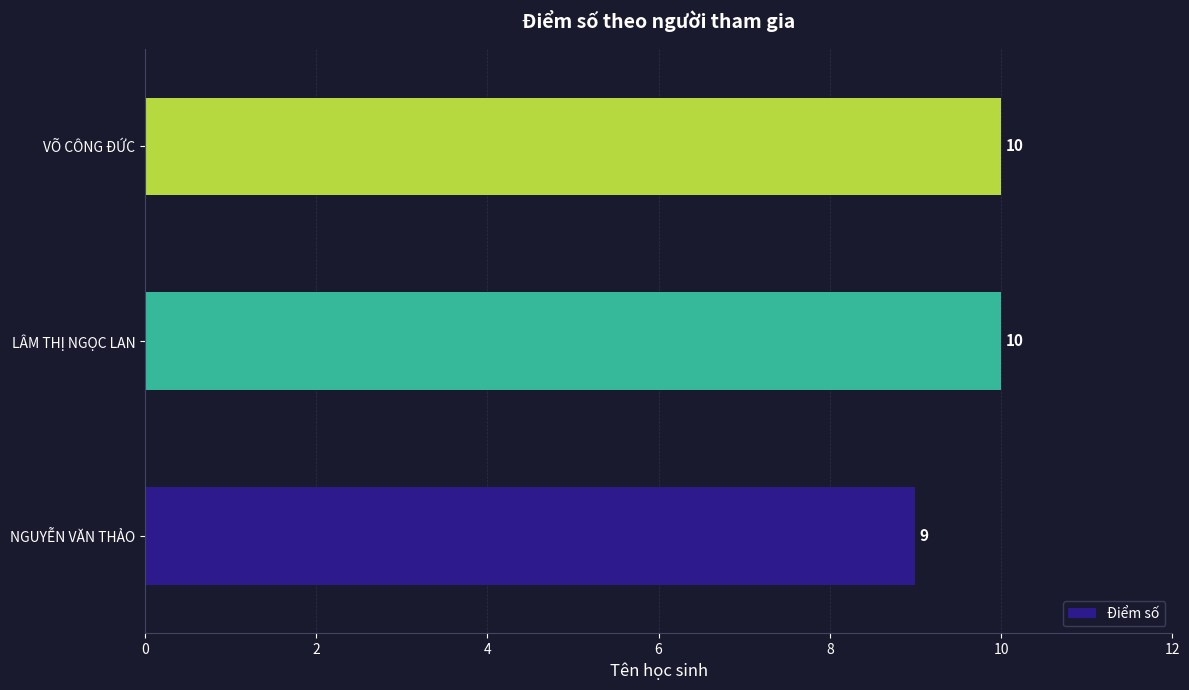

Reading bottom to top, what are all the values shown in this chart?

NGUYỄN VĂN THẢO=9	LÂM THỊ NGỌC LAN=10	VÕ CÔNG ĐỨC=10